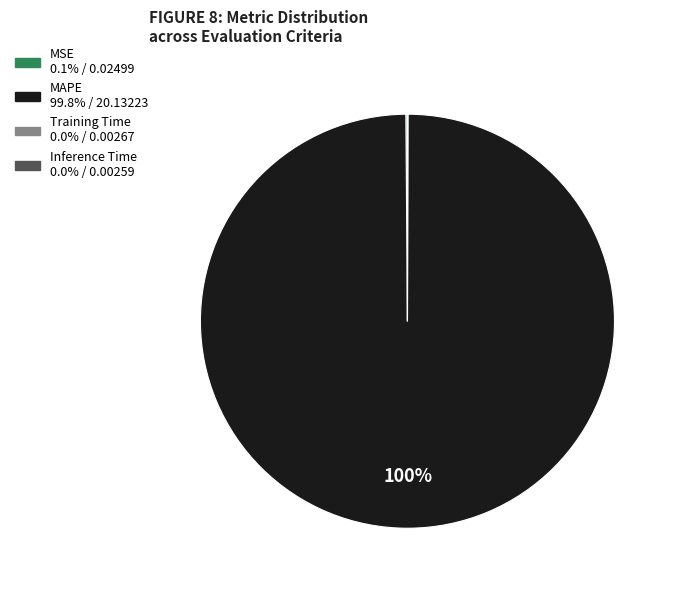

Is it true that MAPE is 100% of the pie?

True